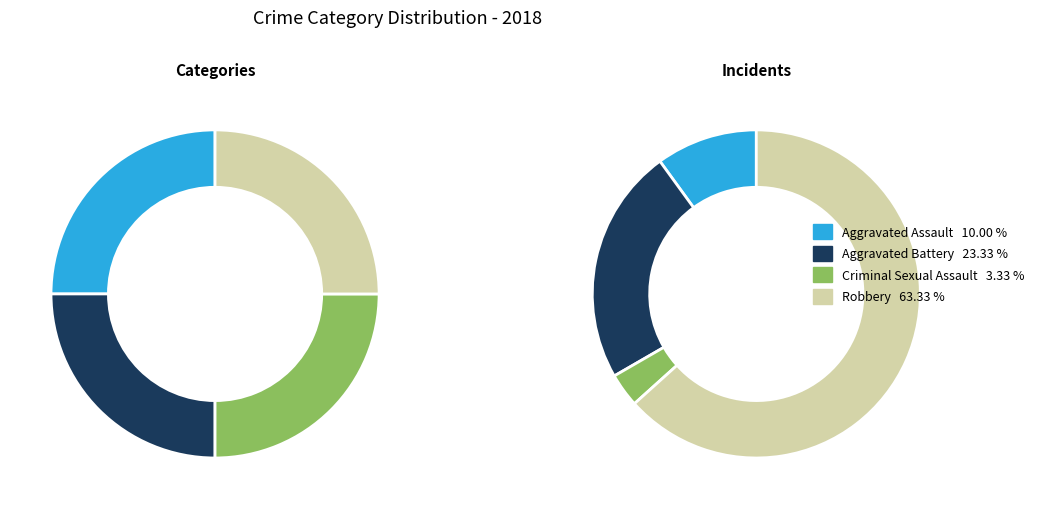

Combined, what portion of the pie is Aggravated Assault and Aggravated Battery?

33.3%